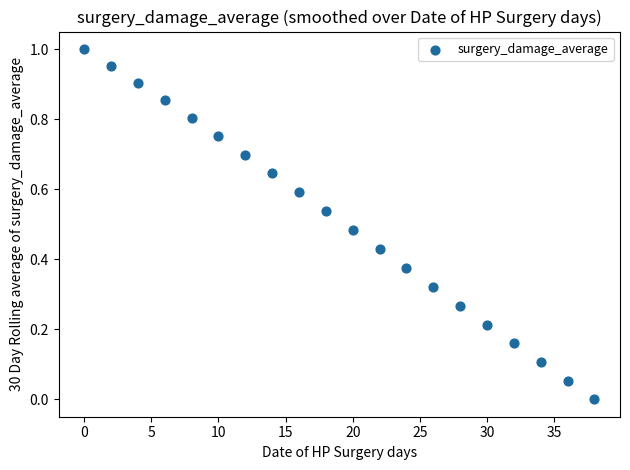

What is the range of X values (max minus min)?

38.0